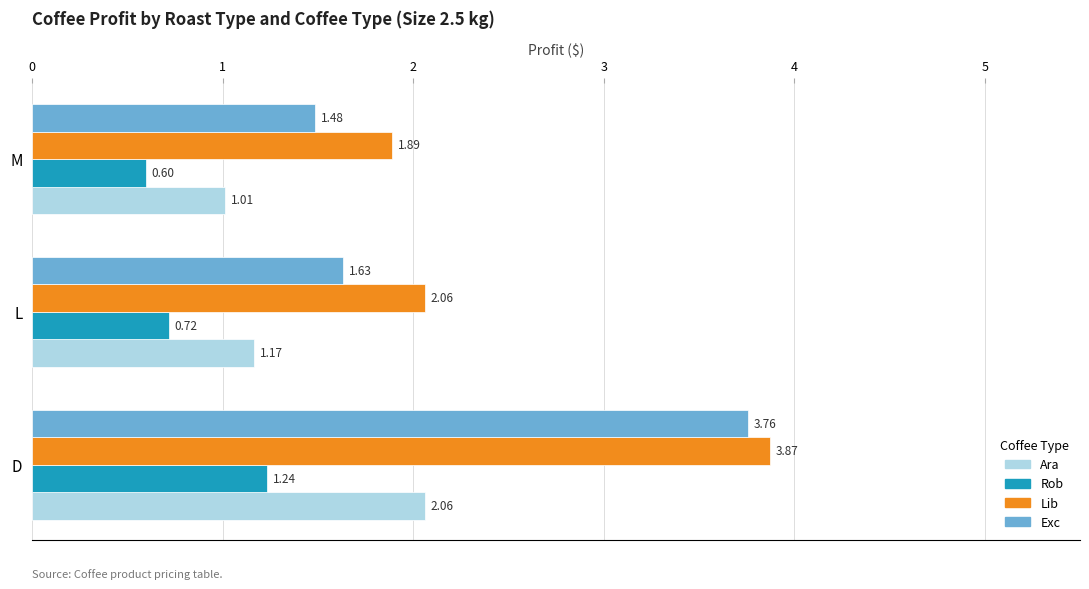

What is the difference between the highest and lowest values at M?

1.3